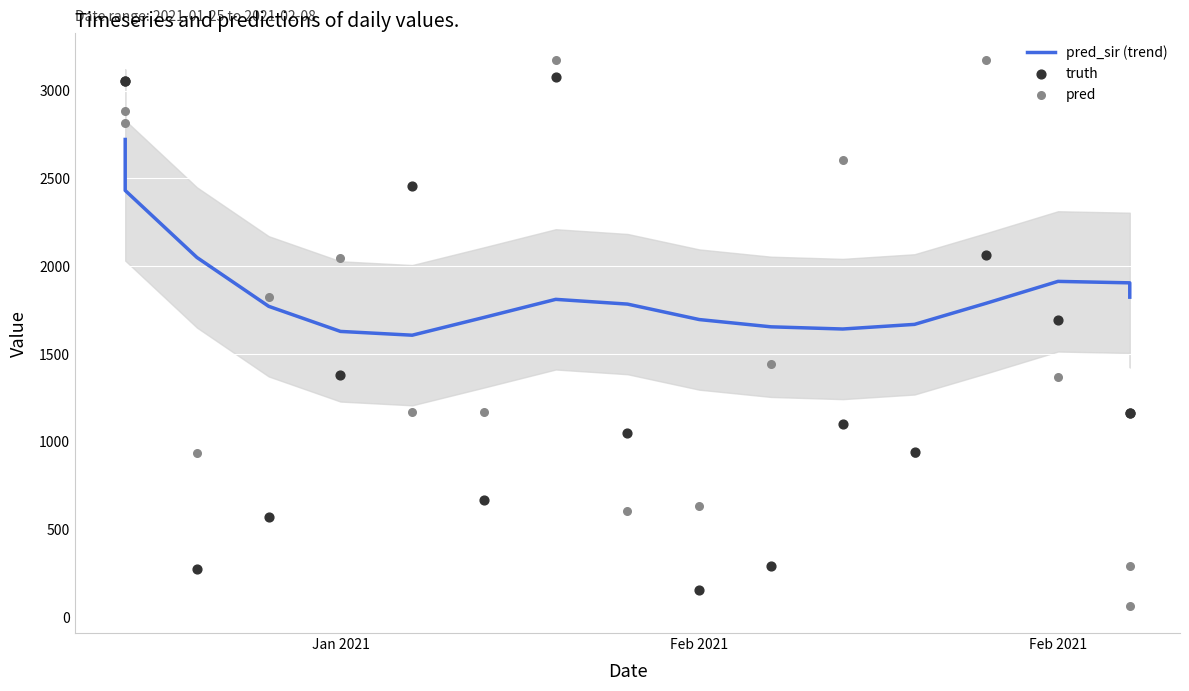

At which category is the sum across all series the highest?

Jan 2021